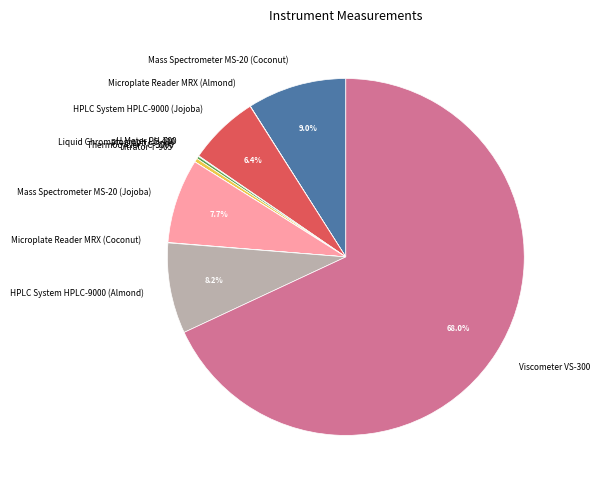

Is Viscometer VS-300 the majority of the pie?

Yes